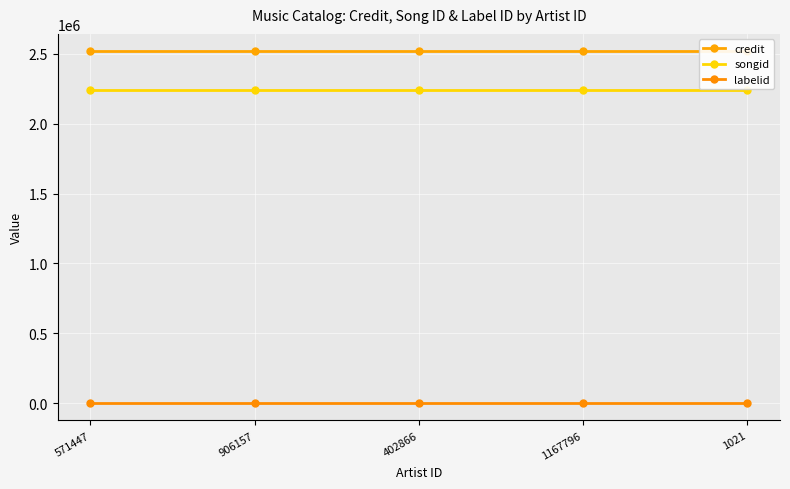

What is the label of the 4th point from the left?

1167796